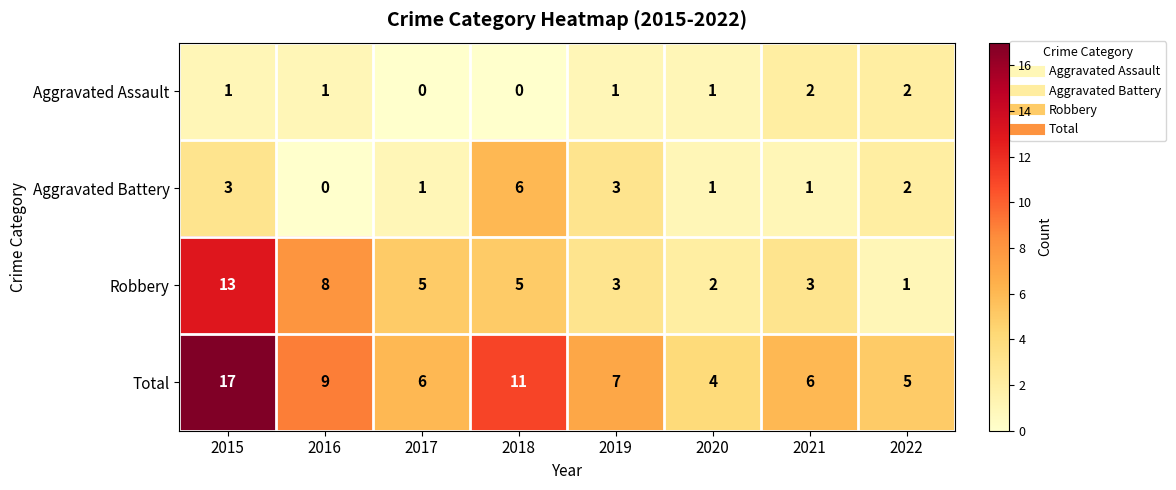

What is the sum of the Total values at 2017 and 2016?

15